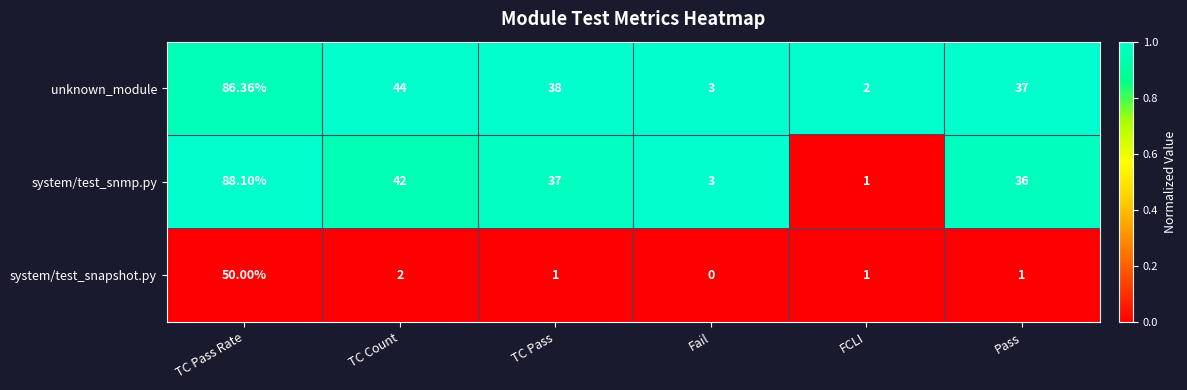

Which label corresponds to the largest value in the chart?

TC Pass Rate